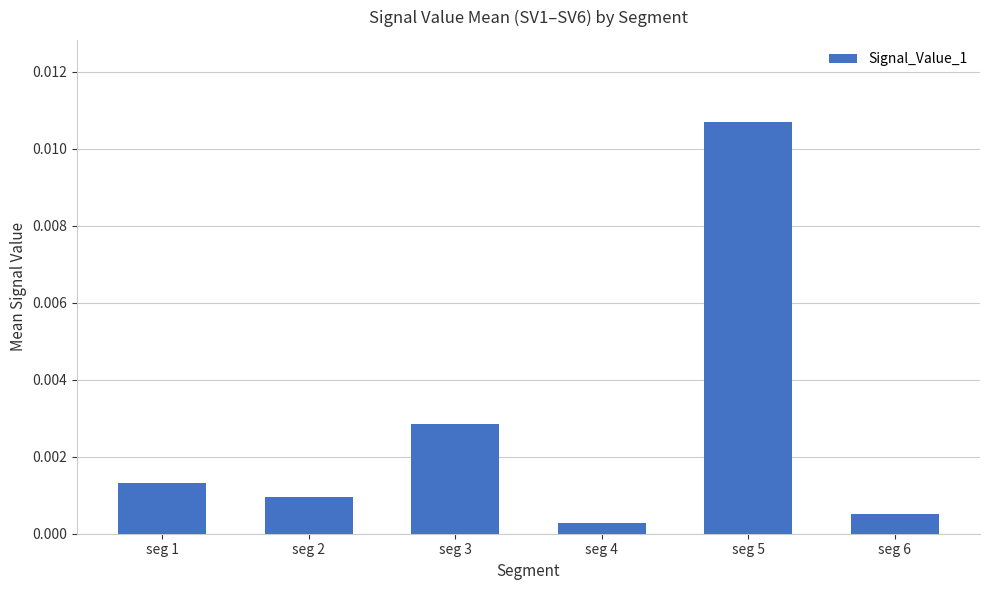

Between seg 5 and seg 6, which is larger?

seg 5